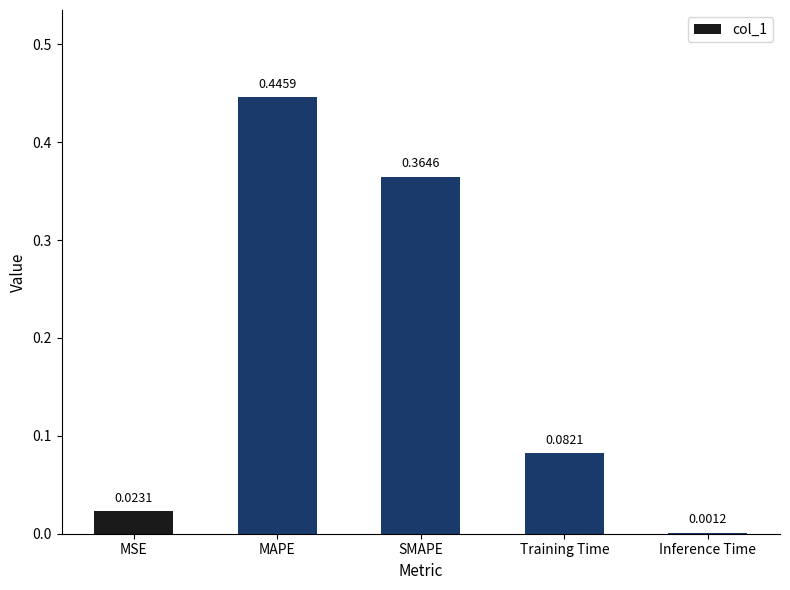

Which label corresponds to the largest value in the chart?

MAPE